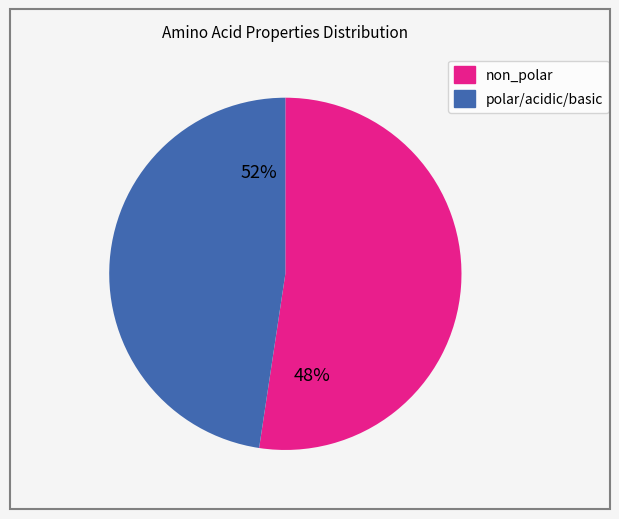

To the nearest percent, what percentage of the pie is polar/acidic/basic?

48%